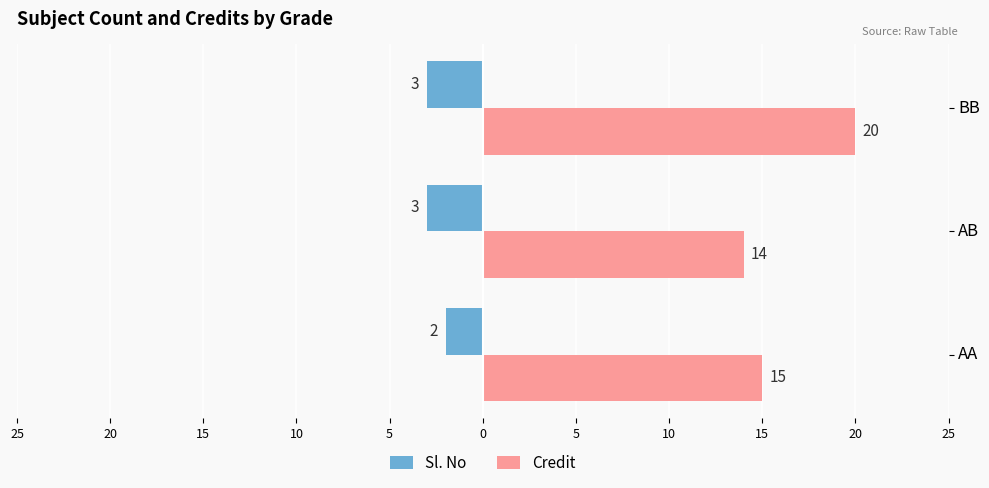

What are all the series names shown in the legend?

Sl. No, Credit